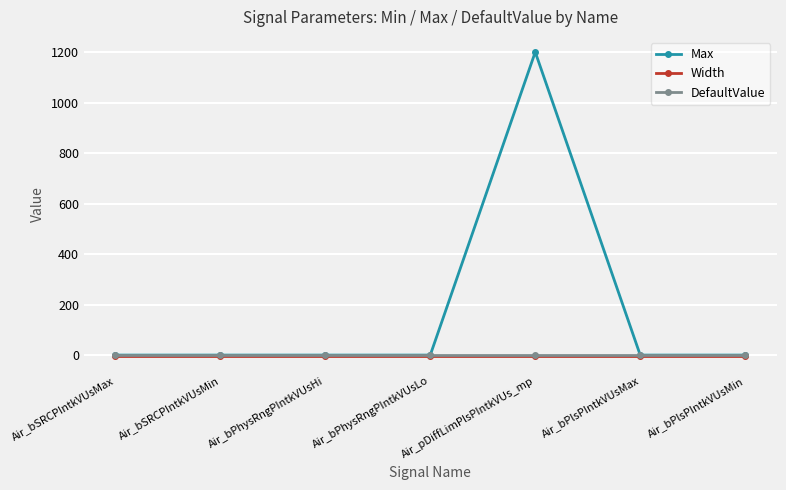

Which series has the widest spread of values?

Max